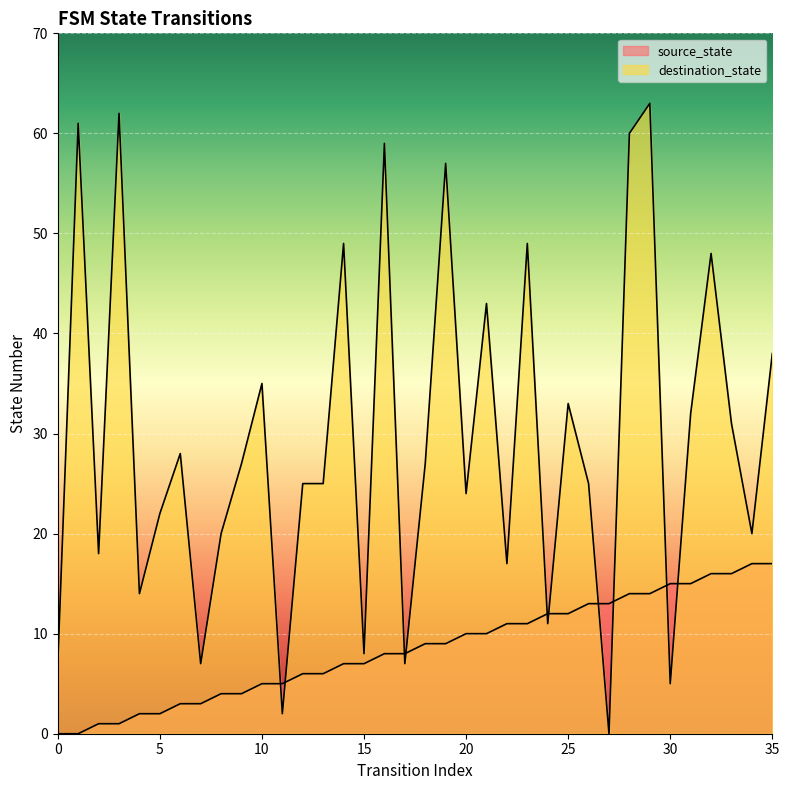

How many interior local peaks does the destination_state series have?

12